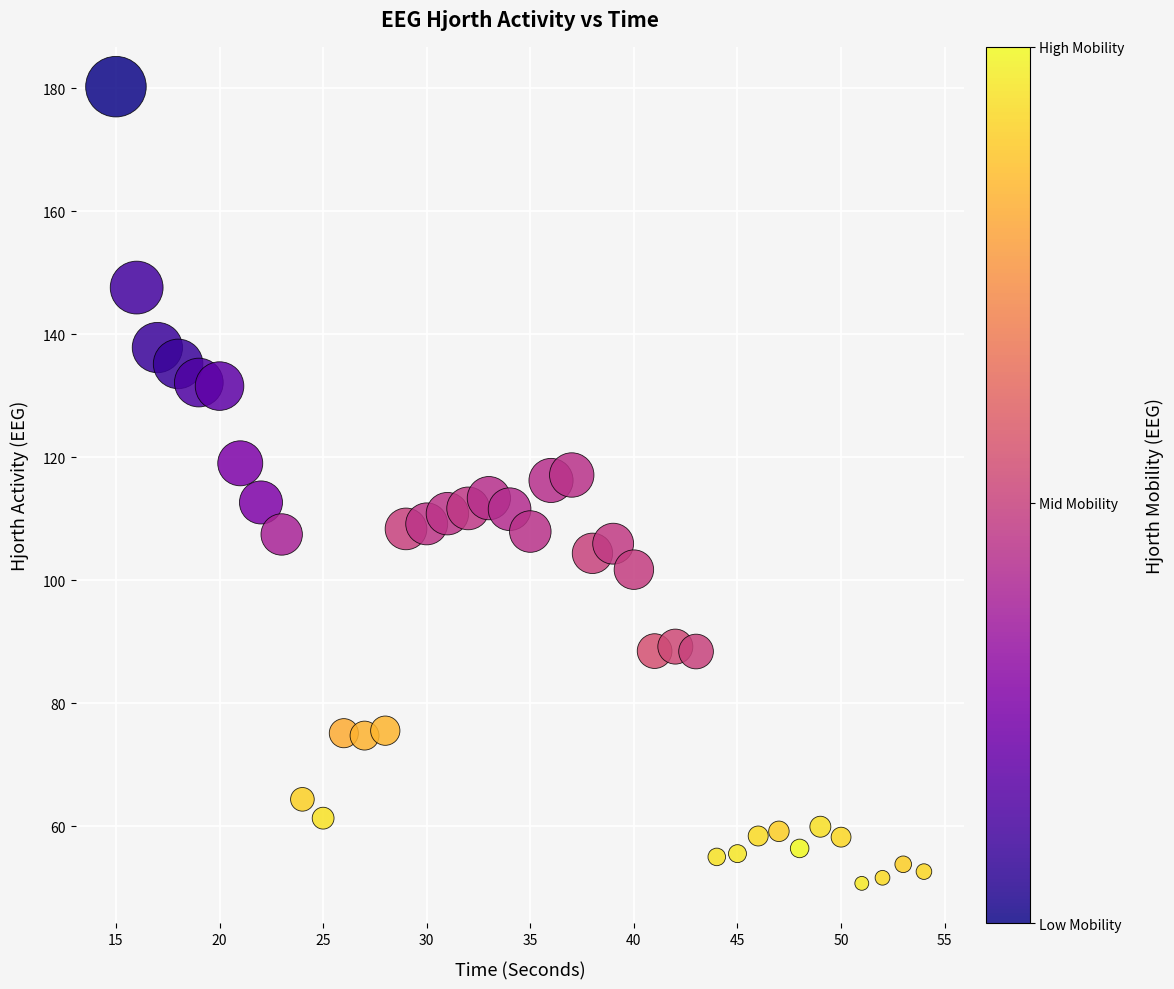

What is the range of X values (max minus min)?

39.0